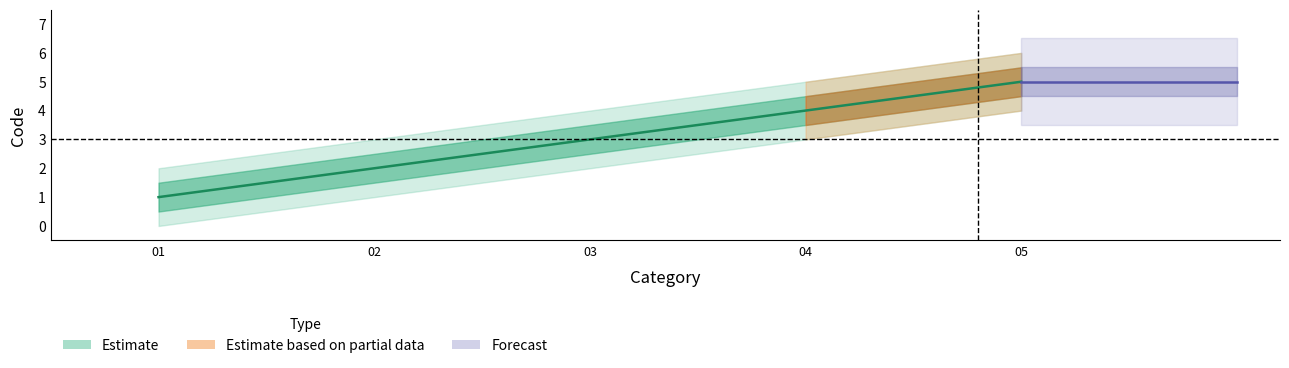

True or false: Estimate_lower and Estimate_outer_lower intersect in this chart.

False